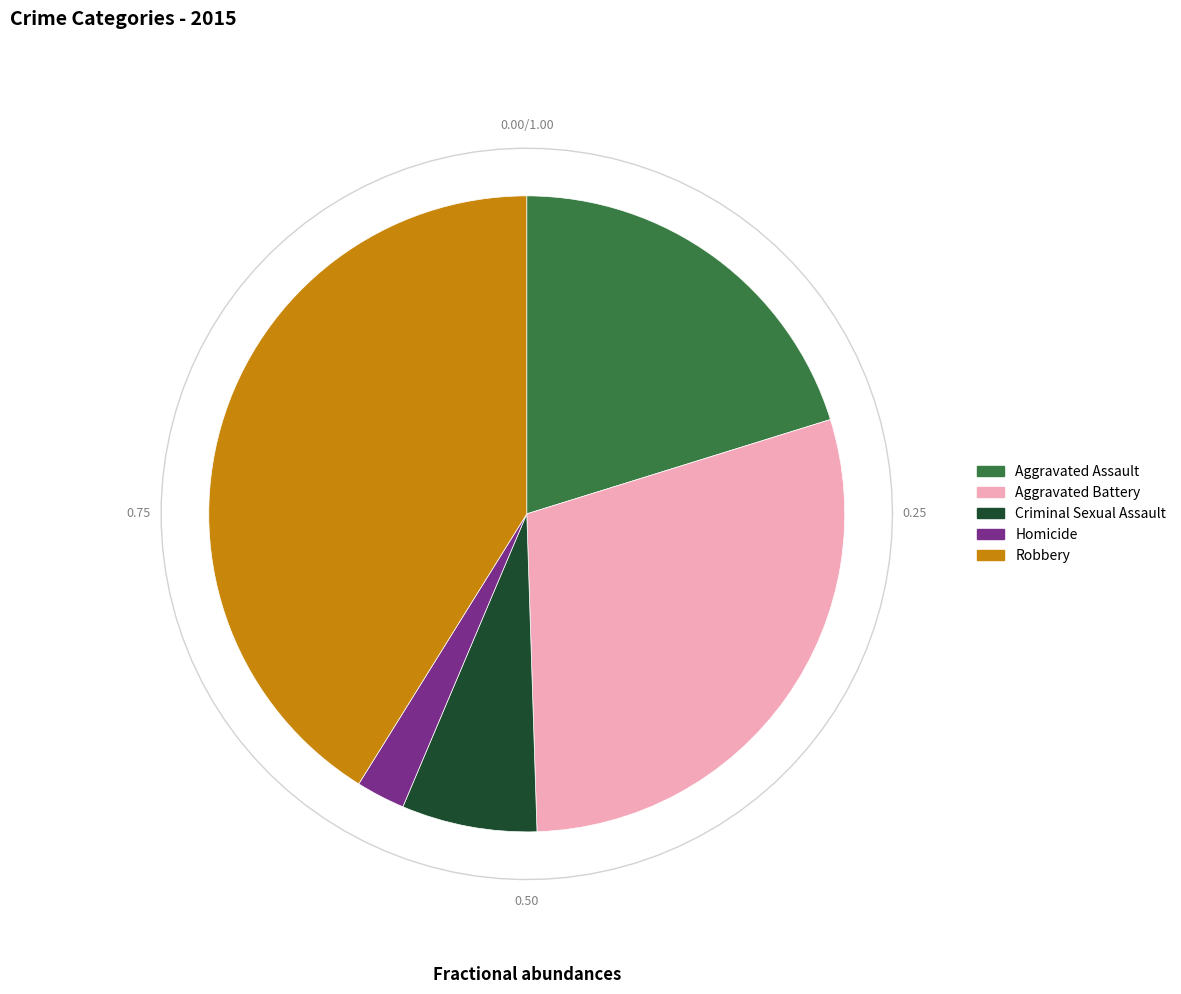

What percentage is the Homicide slice, to the nearest percent?

2%